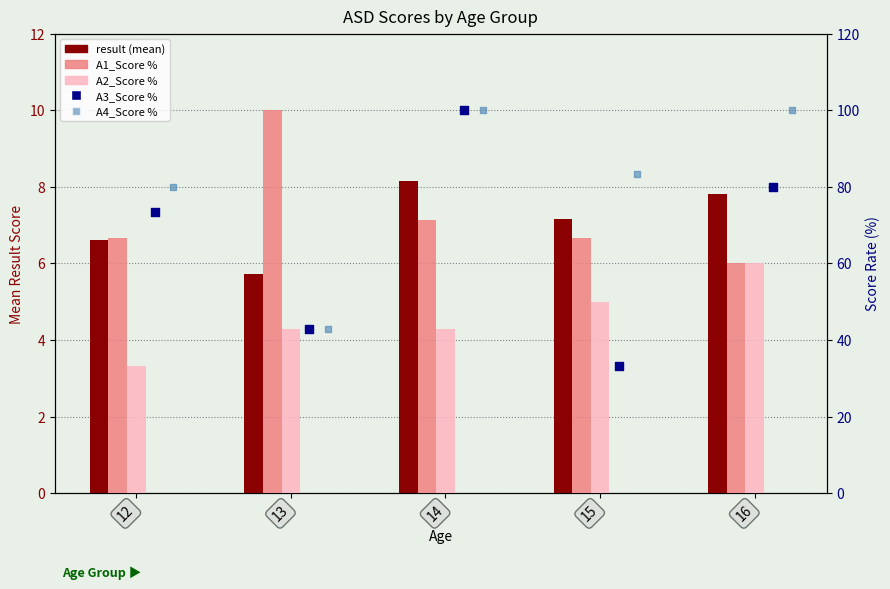

Is the value of A1_Score % at 12 greater than the value of A3_Score % at 13?

Yes